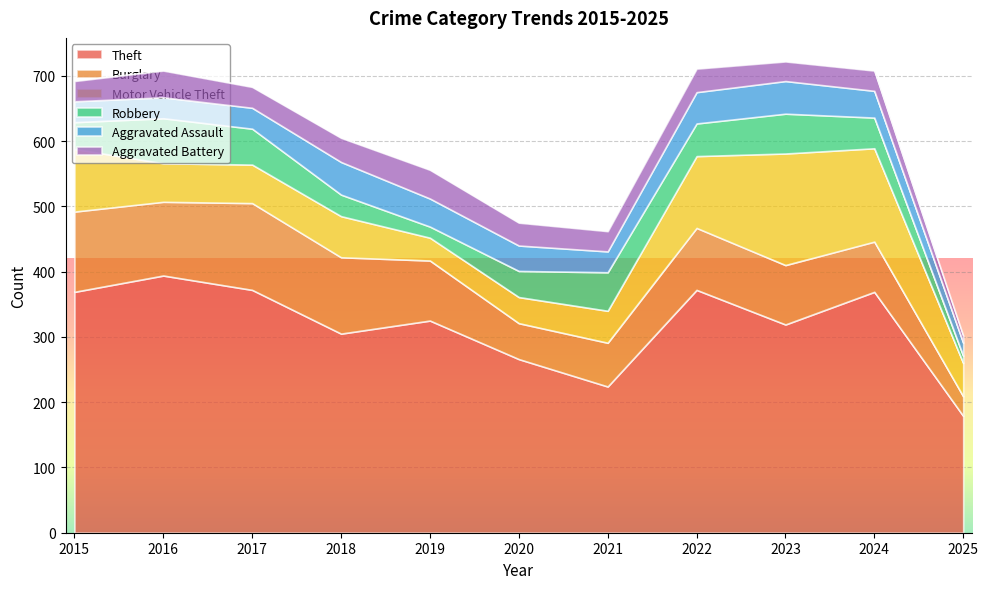

Where is Aggravated Assault nearest to the value 35?

2015